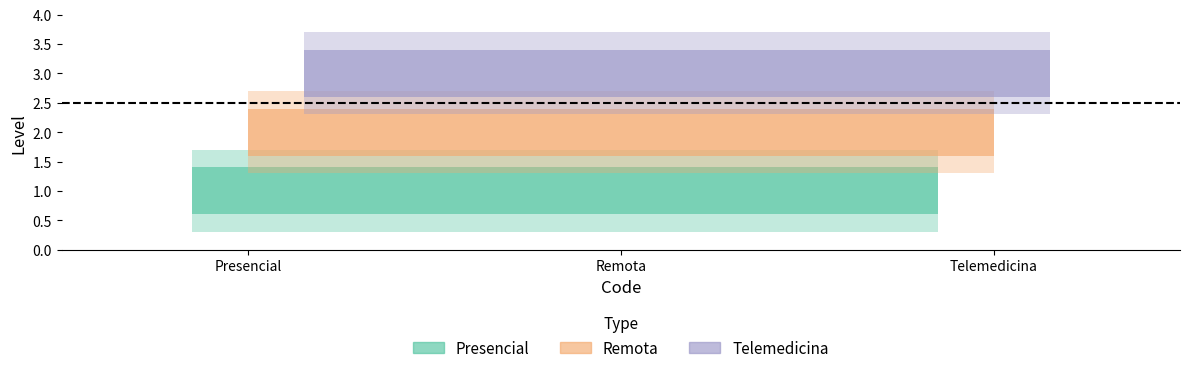

Rank the series at Telemedicina from highest to lowest value.

Telemedicina, Remota, Presencial